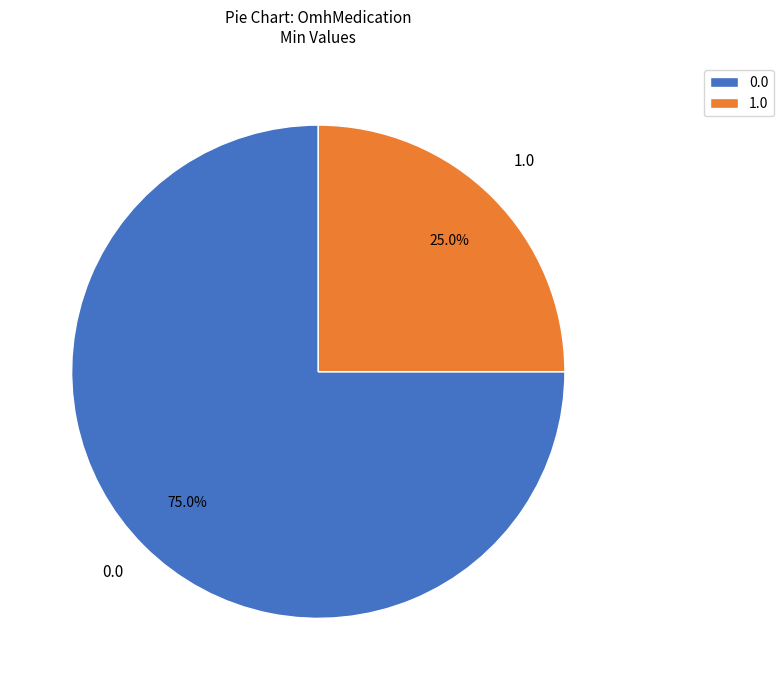

What is the total percentage of 1.0 and 0.0?

100.0%